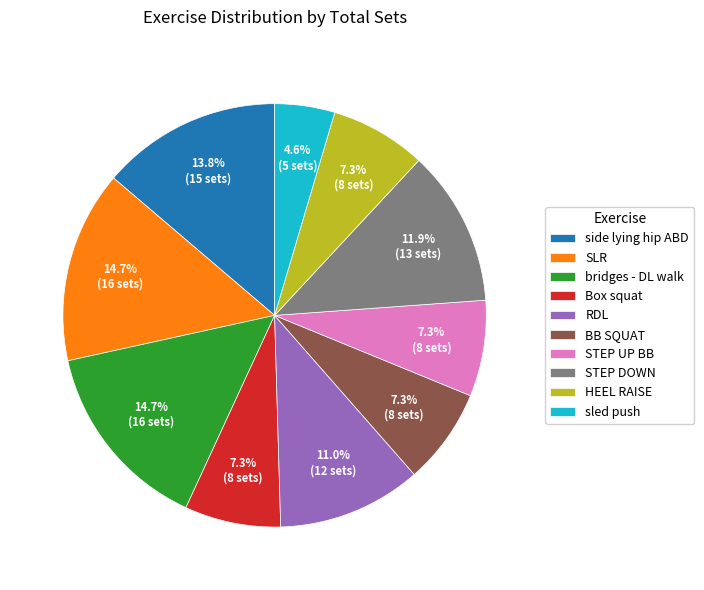

Does bridges - DL walk represent more than half of the total?

No